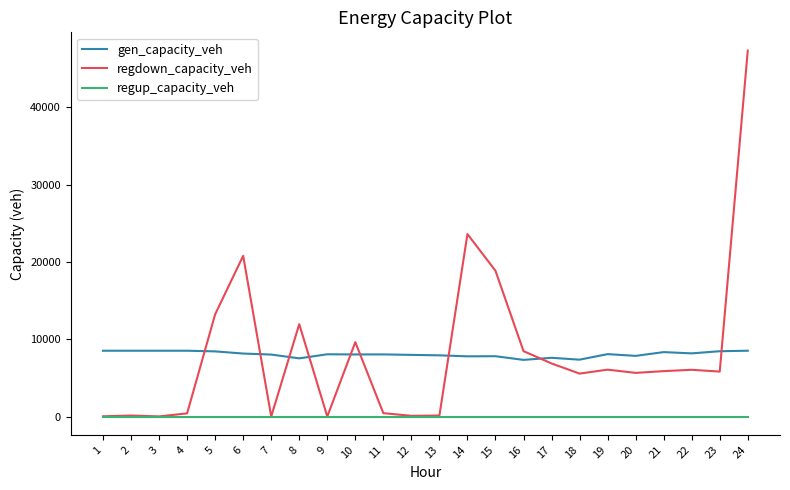

What is the spread (max minus min) of values at 19?

8074.1